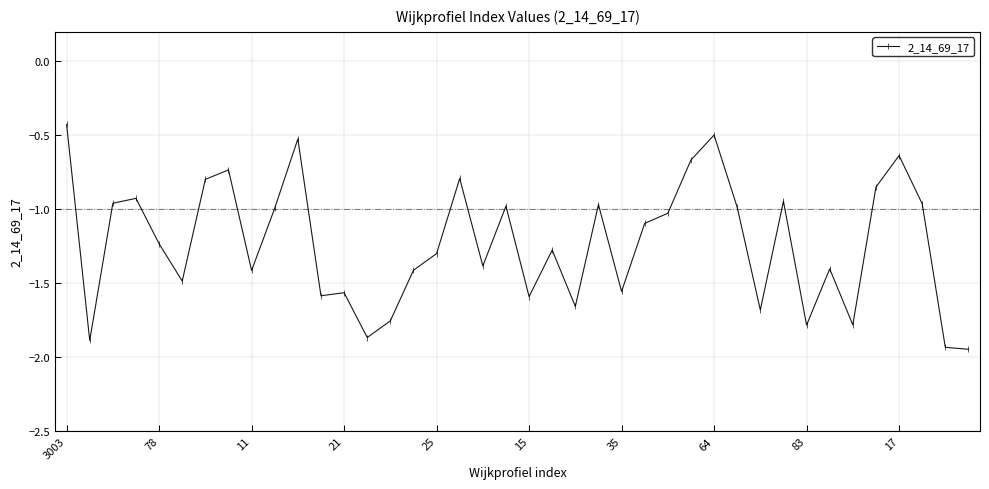

What is the greatest value displayed?

-0.4